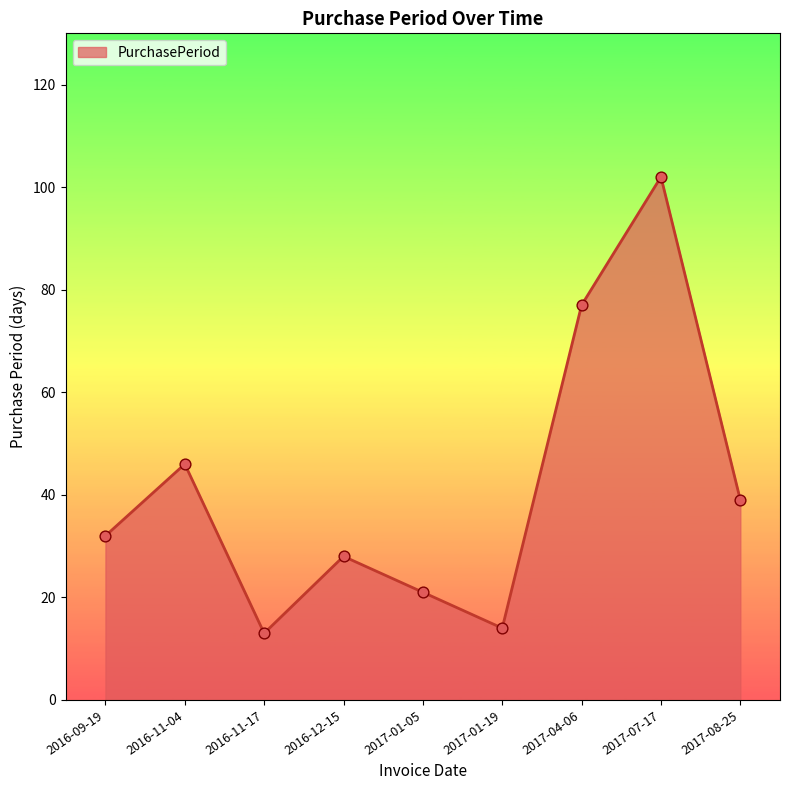

What is the change in value from 2016-09-19 to 2016-11-17?

-19